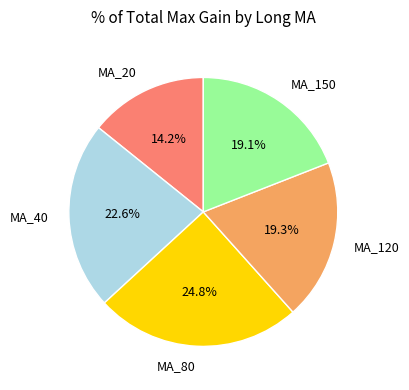

To the nearest percent, what percentage of the pie is MA_120?

19%